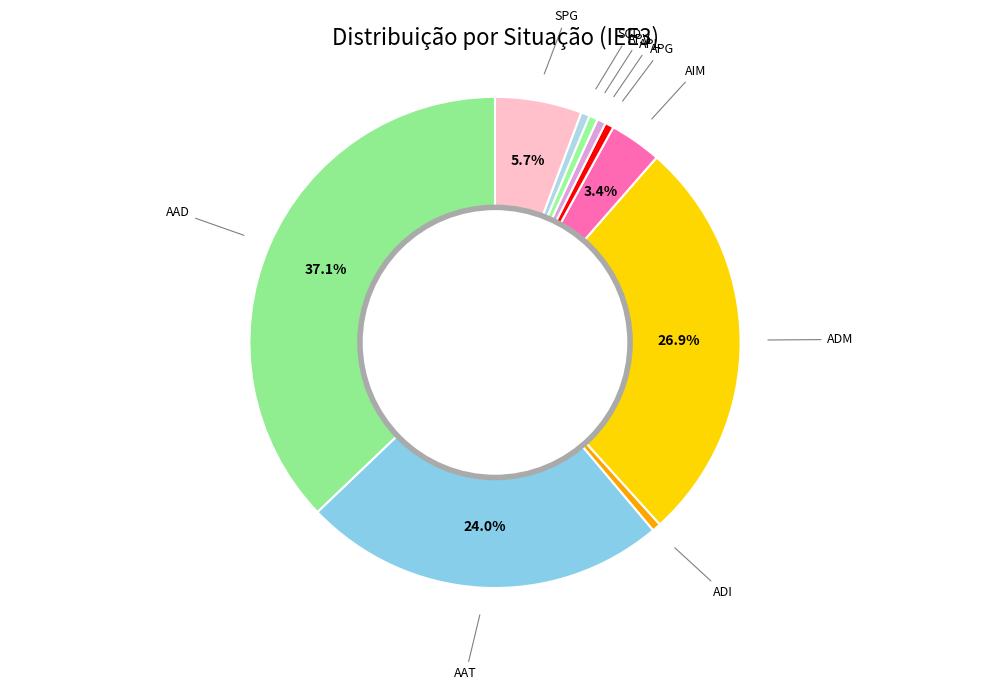

How many slices are in this pie chart?

10